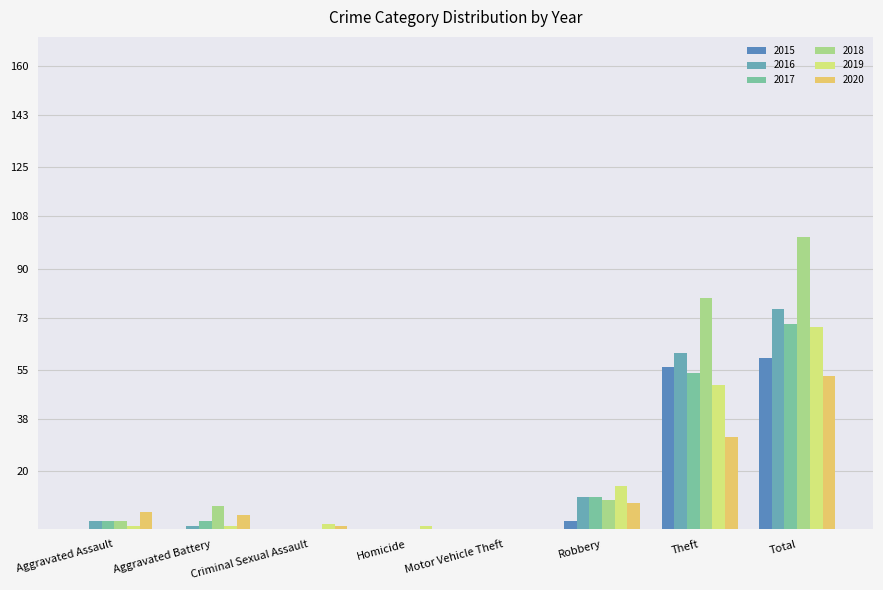

At which category is the sum across all series the highest?

Total